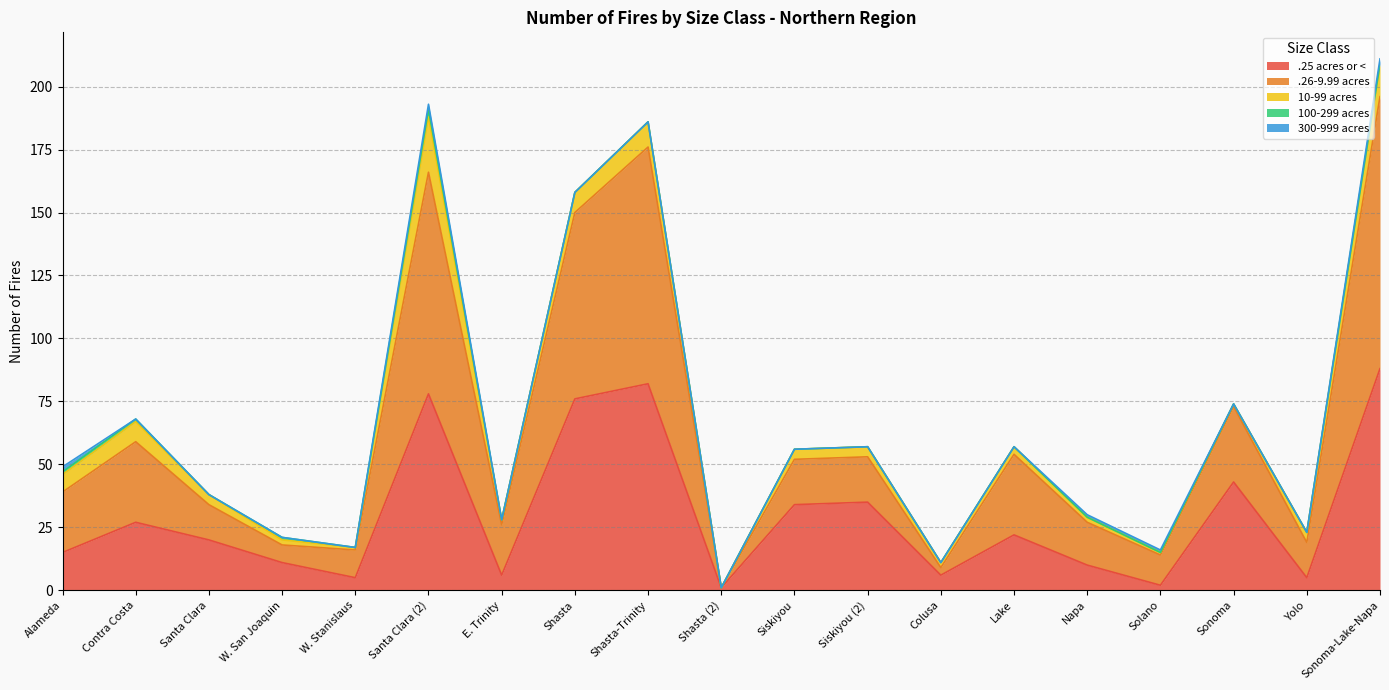

What are all the series names shown in the legend?

.25 acres or <, .26-9.99 acres, 10-99 acres, 100-299 acres, 300-999 acres